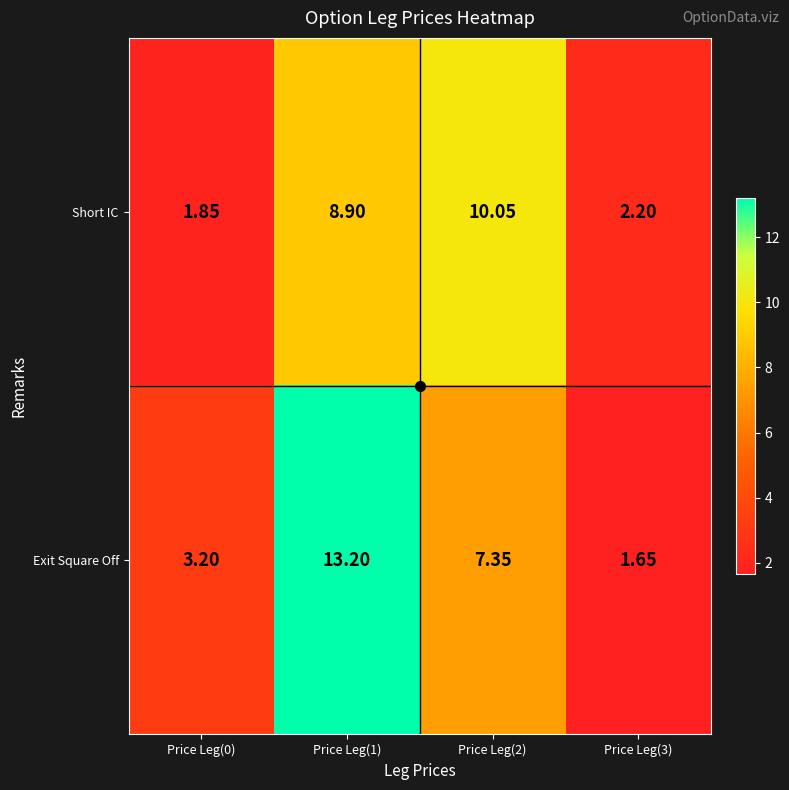

Rank the series by their maximum value, from highest to lowest.

Exit Square Off, Short IC